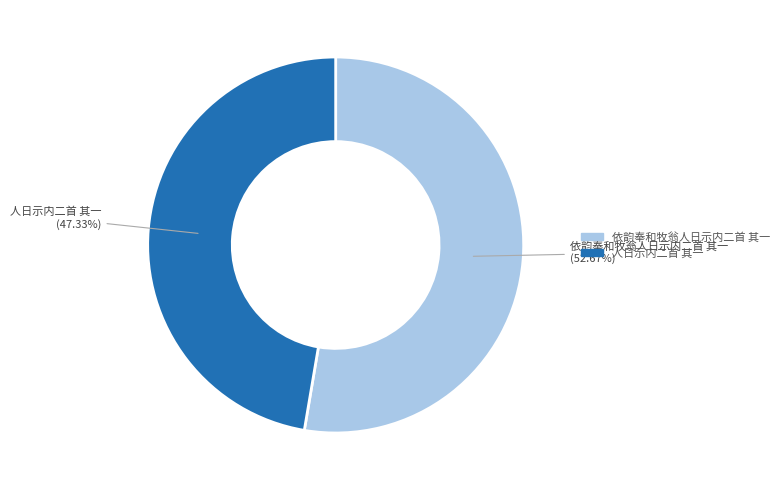

How many segments does this pie chart have?

2